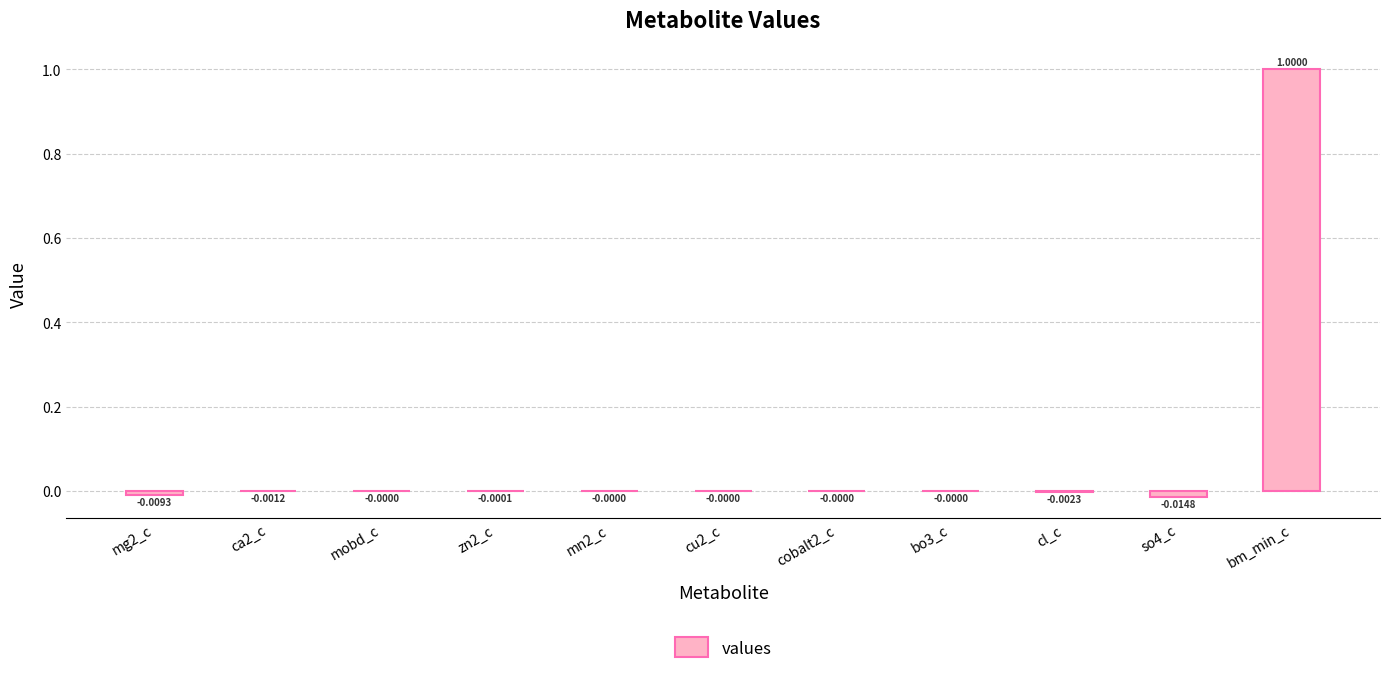

Which has a higher value, bo3_c or cl_c?

bo3_c